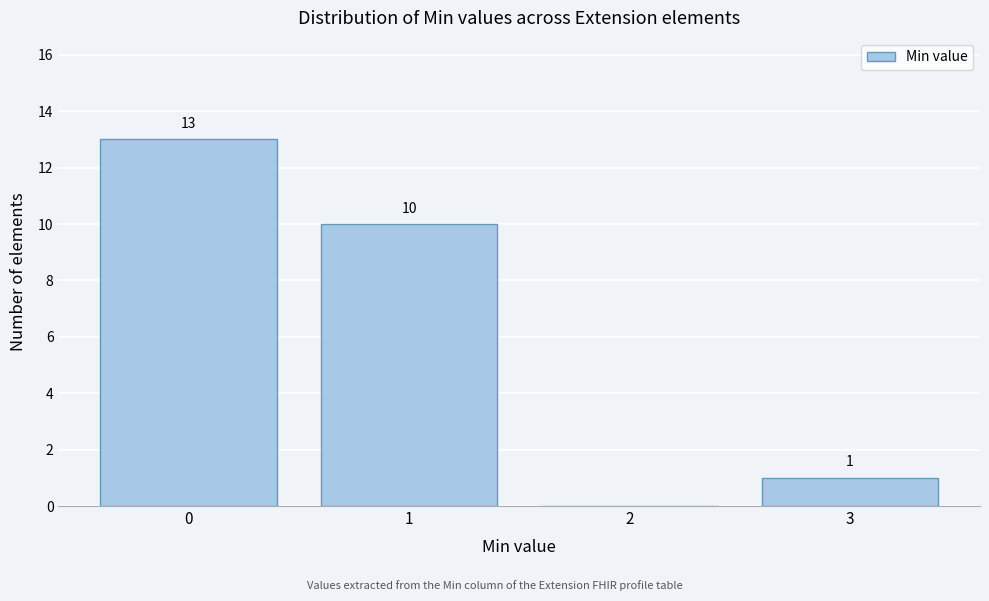

Over which range of the x-axis is the bar tallest?

-0.5 to 0.5